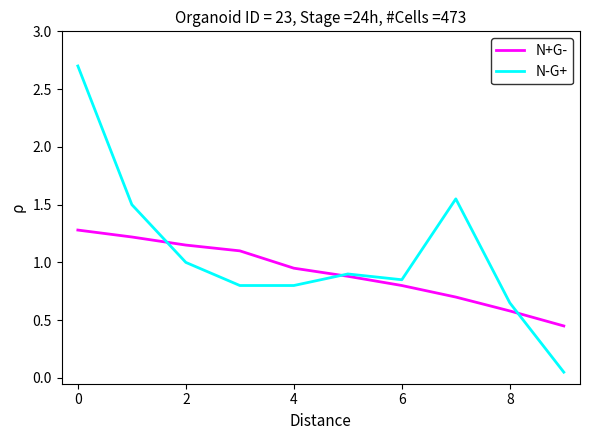

List the series in order of their overall mean, highest first.

N-G+, N+G-